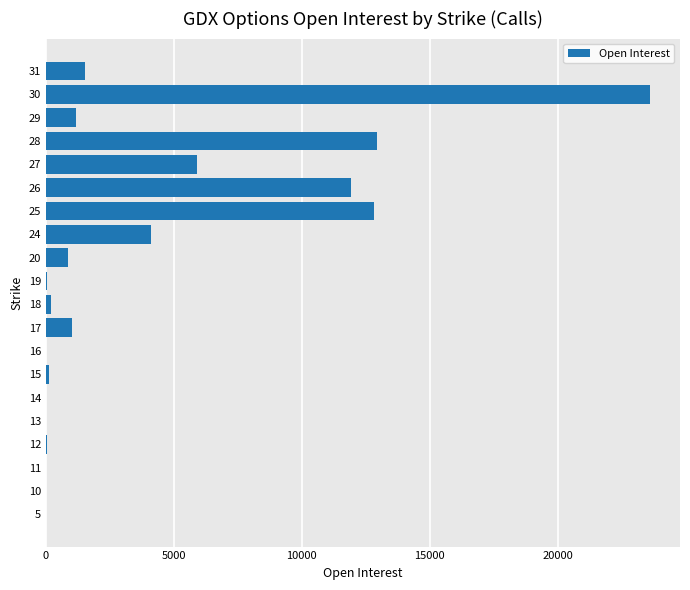

What is the greatest value displayed?

23605